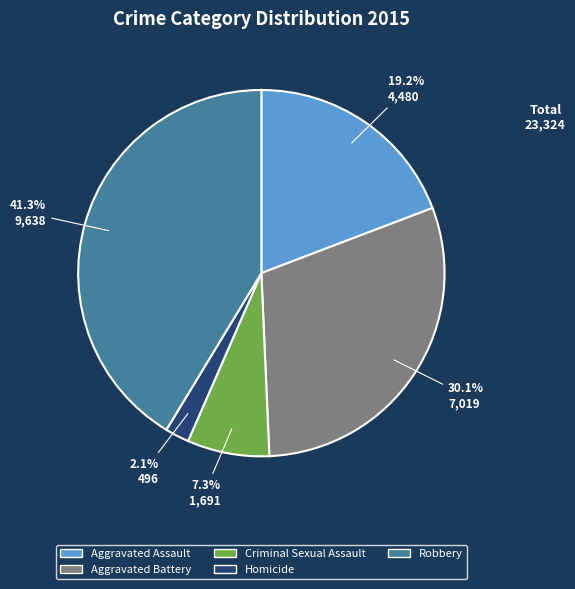

Approximately how many times larger is the value at Aggravated Assault compared to Criminal Sexual Assault?

2.6